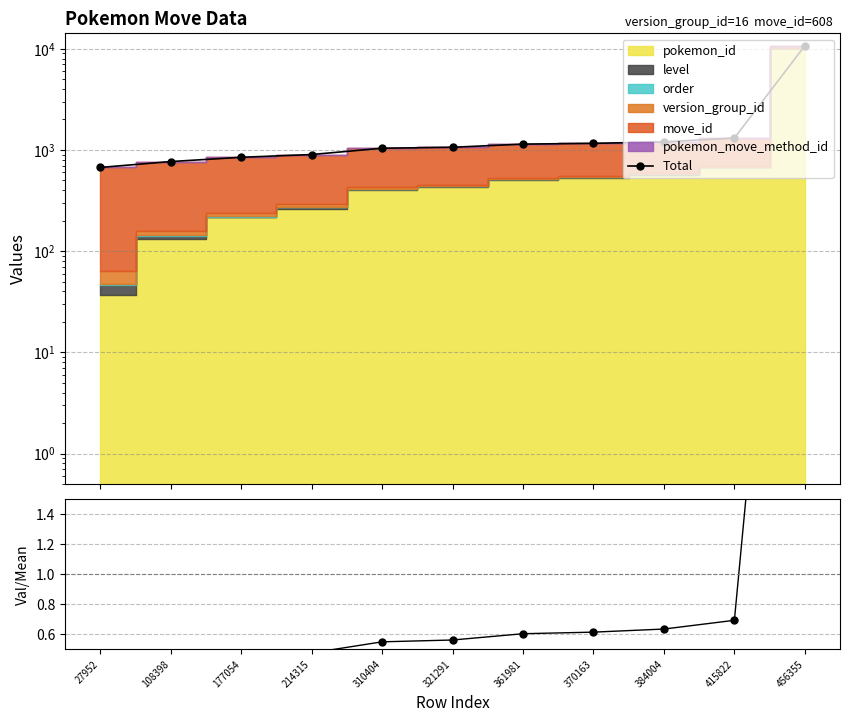

What is the spread (max minus min) of values at 321291?

1062.4